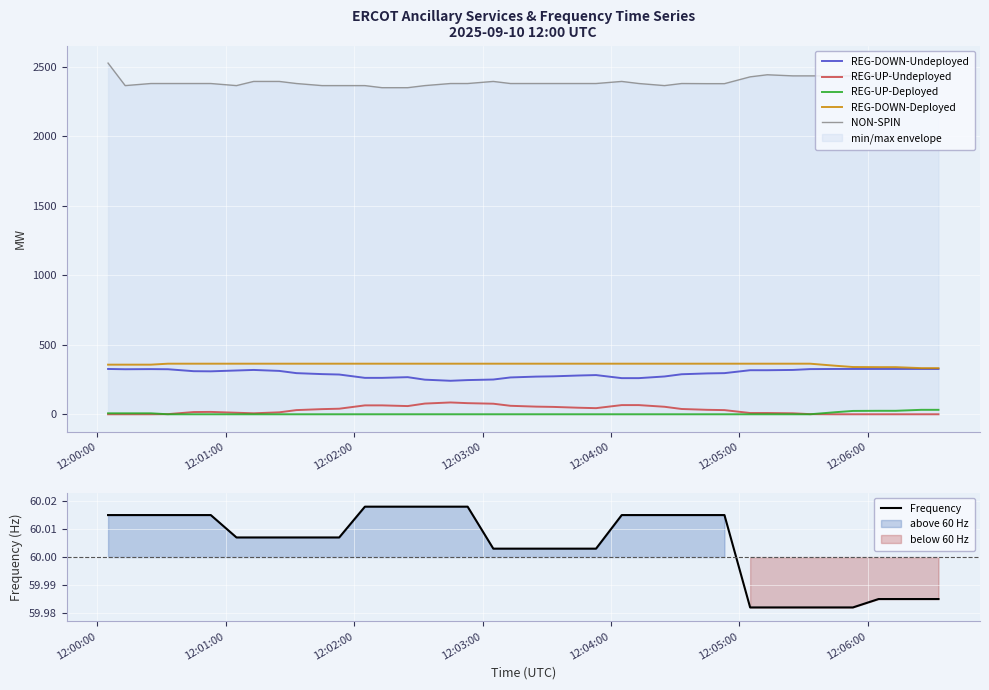

True or false: NON-SPIN has more than 0 interior local peaks.

True